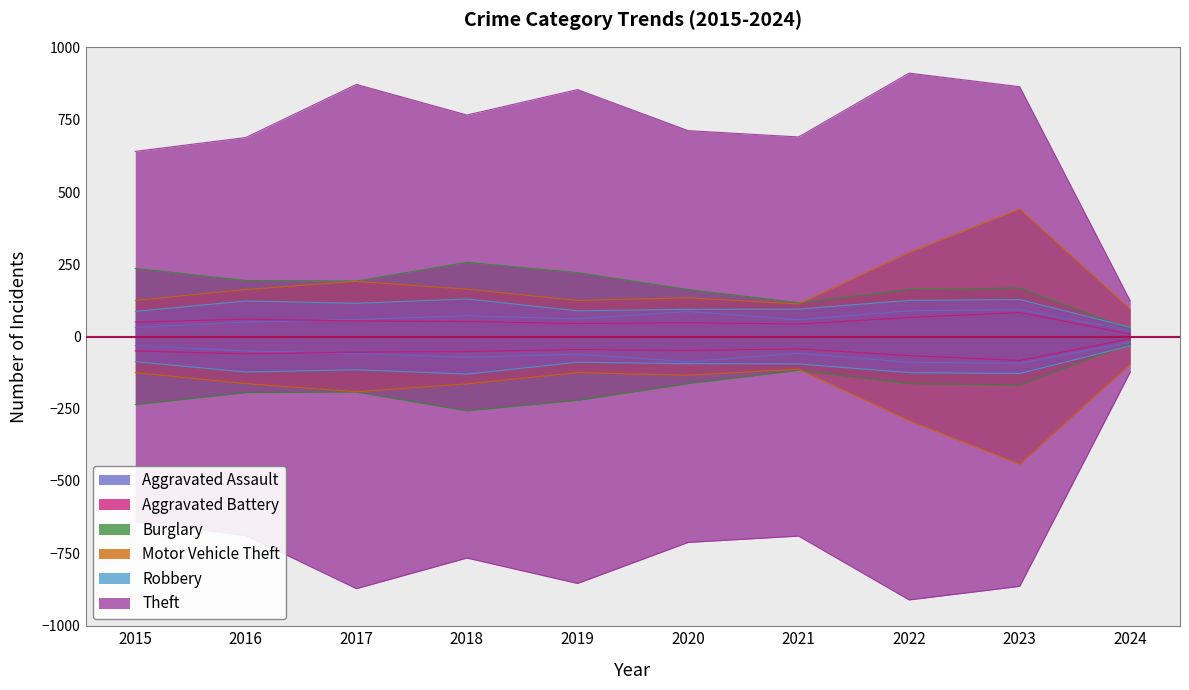

What is the difference between the highest and lowest values at 2021?

648